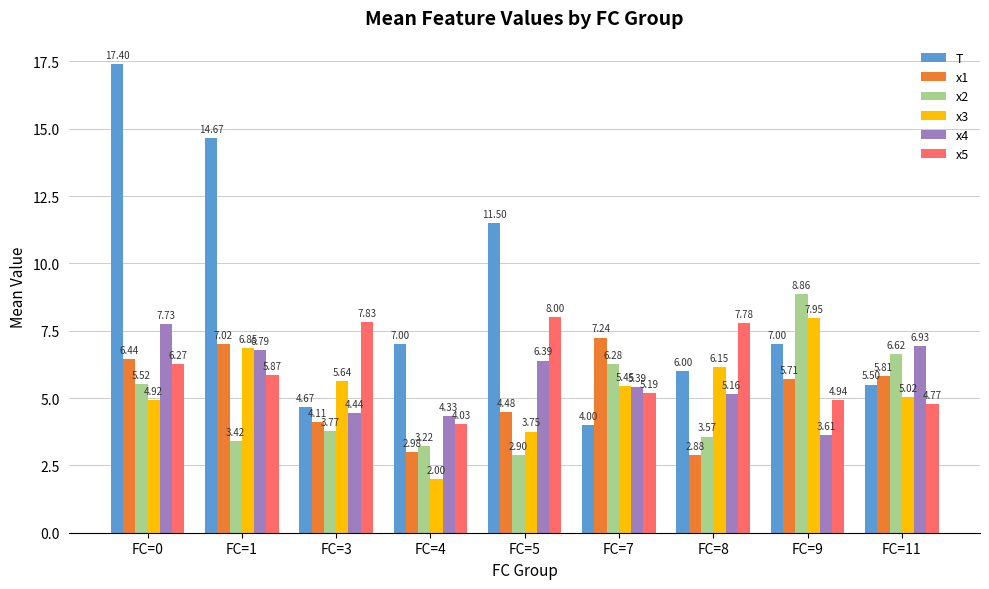

Rank the series by their maximum value, from lowest to highest.

x1, x4, x3, x5, x2, T